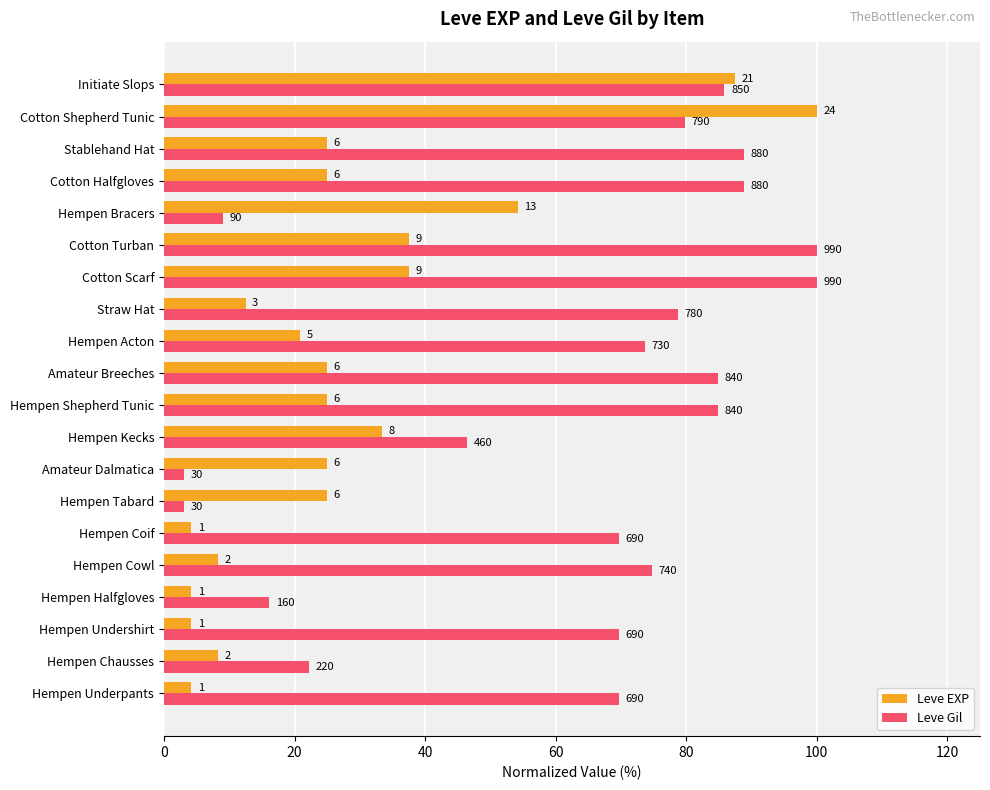

What are all the series names shown in the legend?

Leve EXP, Leve Gil